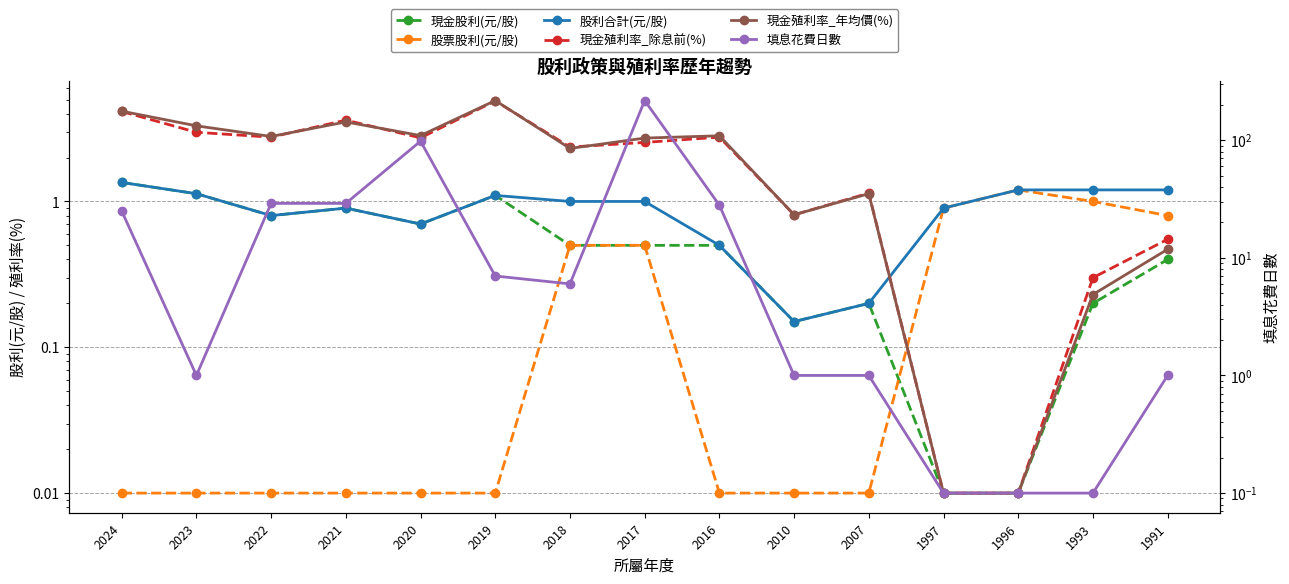

Which category has the highest value in the 股票股利(元/股) series?

1996